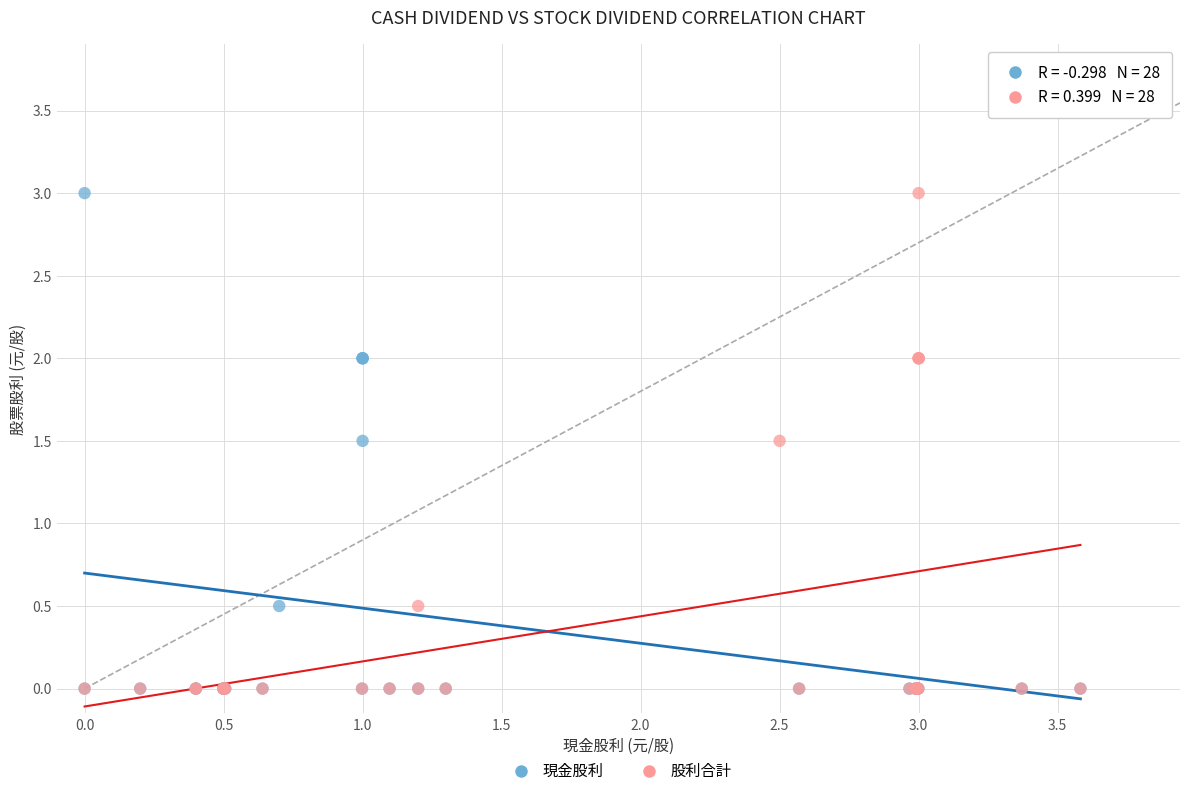

What are all the series names shown in the legend?

現金股利, 股利合計